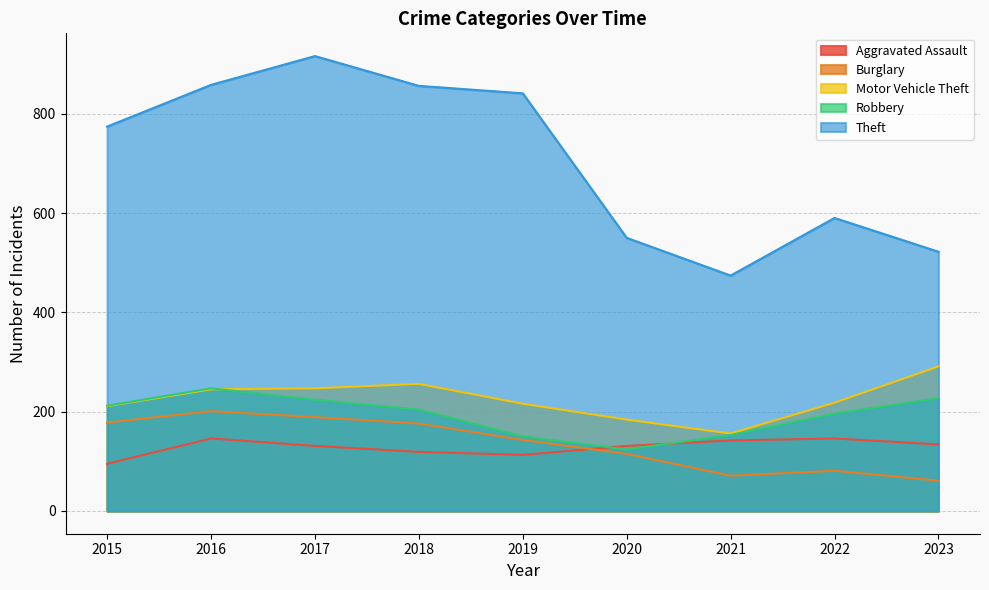

What are all the series names shown in the legend?

Aggravated Assault, Burglary, Motor Vehicle Theft, Robbery, Theft